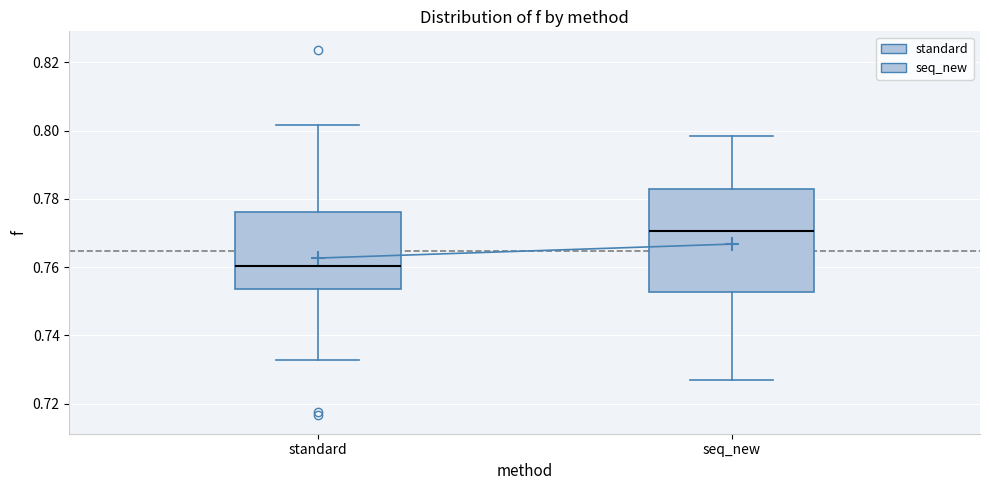

Where is the upper edge of the box for seq_new on the y-axis? The values are not printed on the chart, so give them approximately, as read against the axis.

0.782